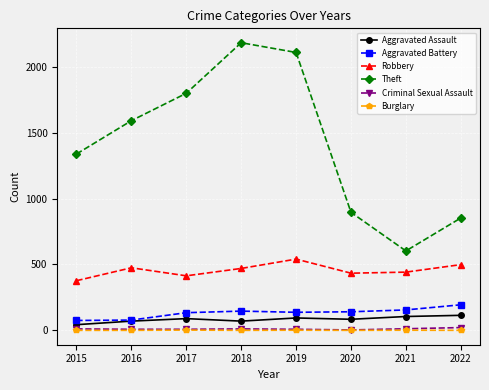

What is the average value of the Criminal Sexual Assault series?

10